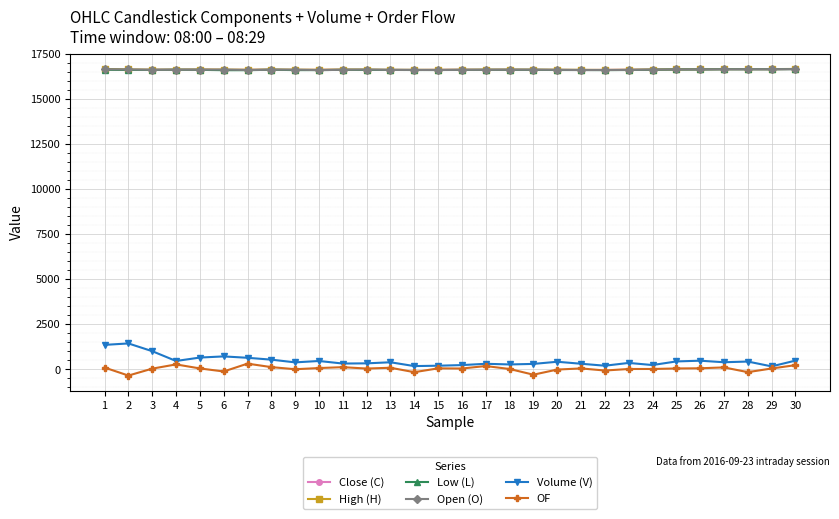

Where is the first local minimum for OF?

2